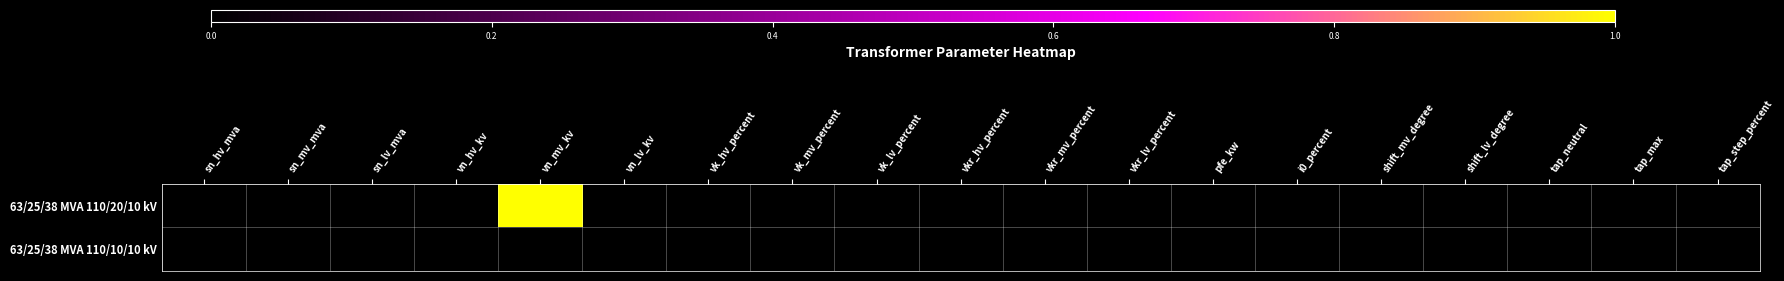

Count the number of categories in the chart.

19